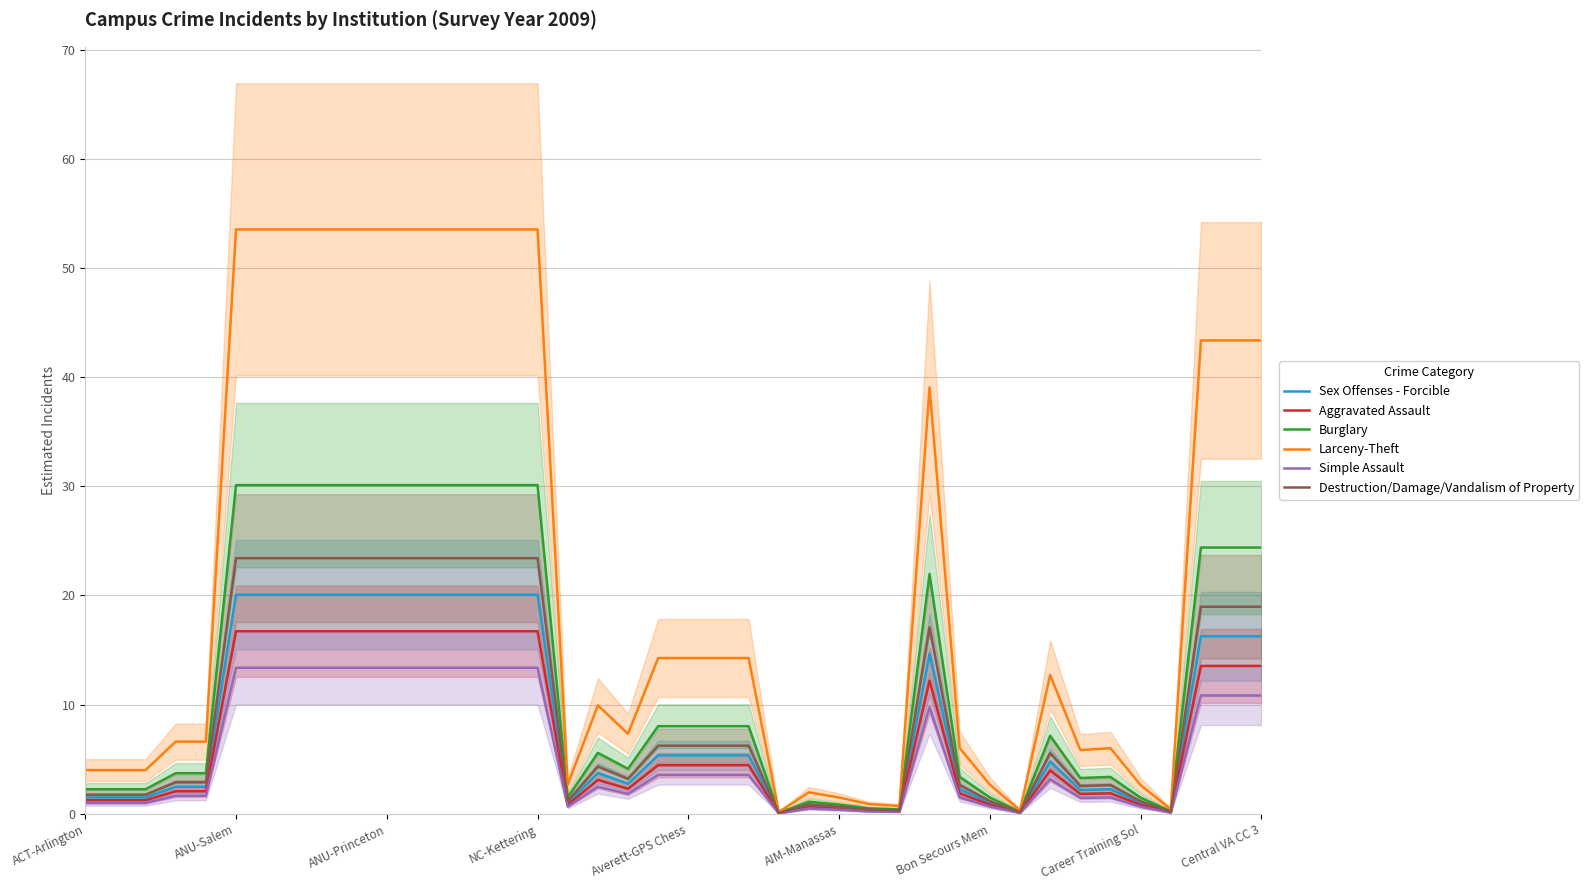

In Sex Offenses - Forcible, how many points are higher than both neighbors (excluding endpoints)?

5